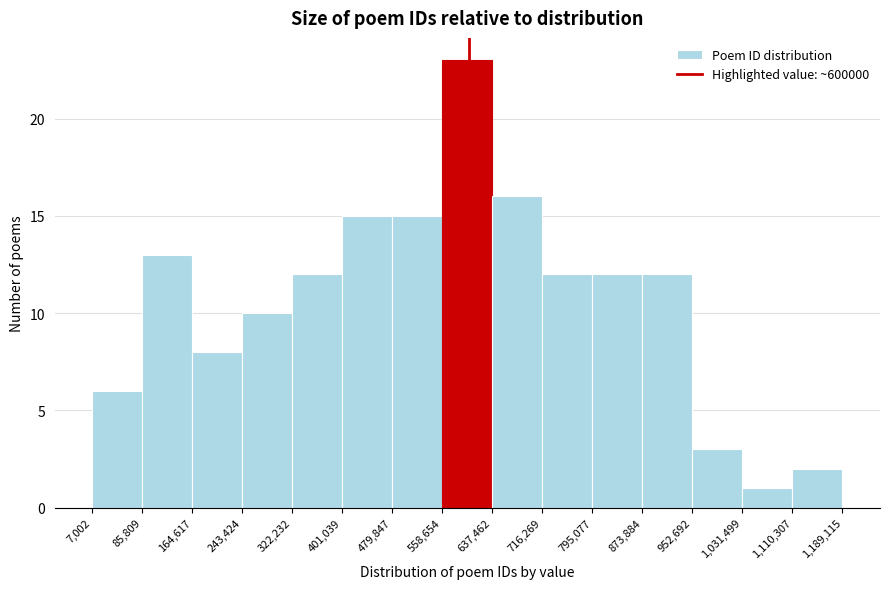

Over which range of the x-axis is the bar tallest?

558,654 to 637,462